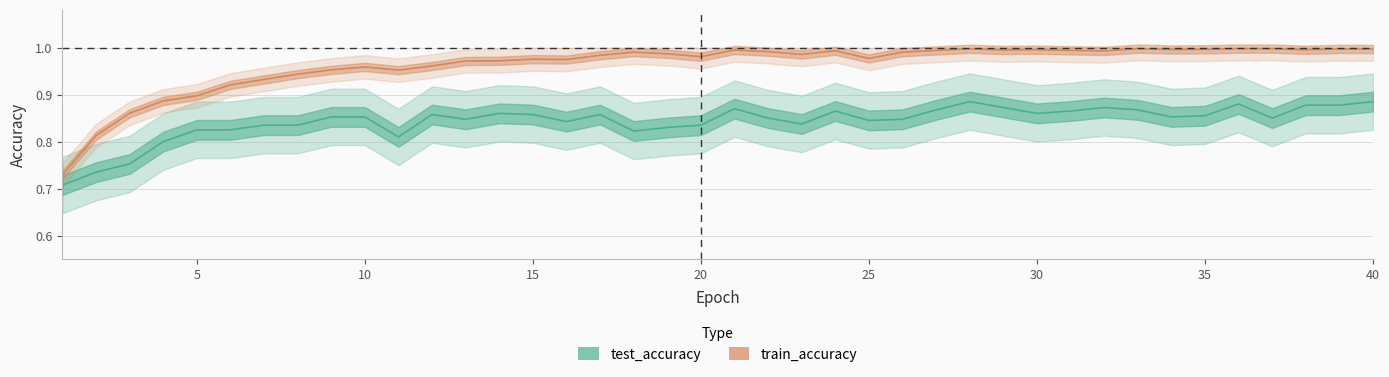

List the series in order of their overall mean, lowest first.

test_accuracy, train_accuracy